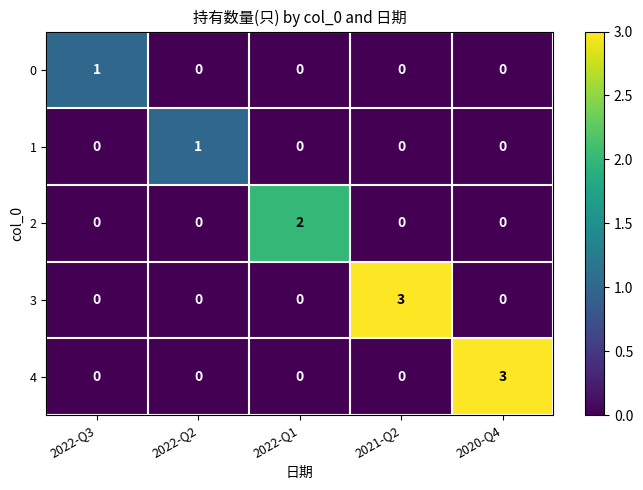

The value of 4 at 2022-Q1 is -1. True or false?

False